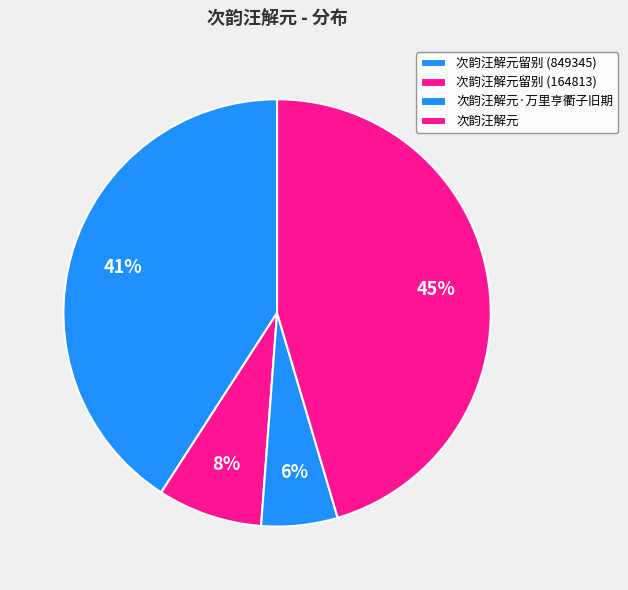

Which slice is the largest?

次韵汪解元